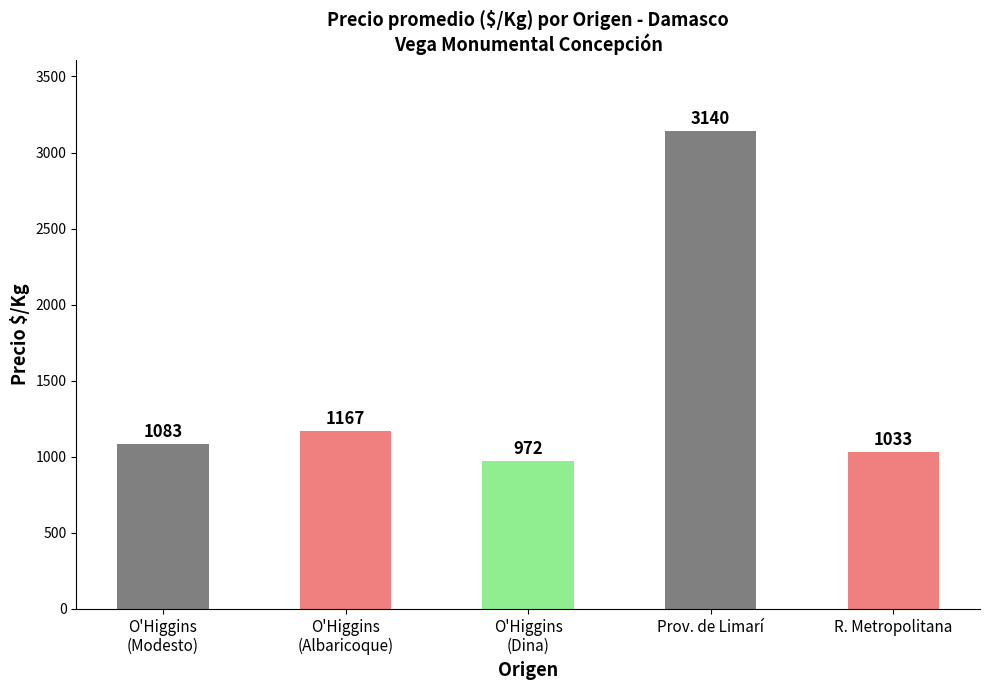

What is the difference between the maximum and minimum values?

2168